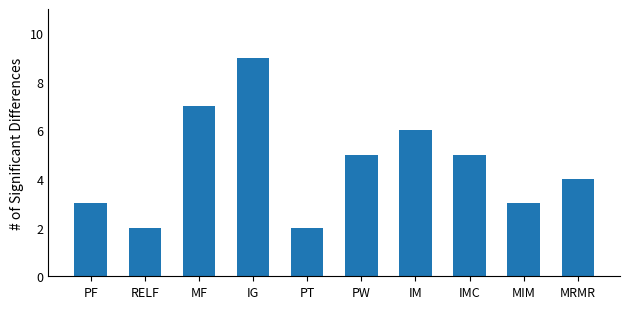

Is it true that the value at PW is 7?

False